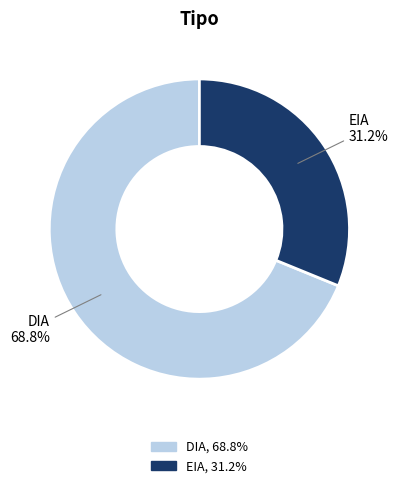

What is the ratio of the value at EIA to the value at DIA?

0.5